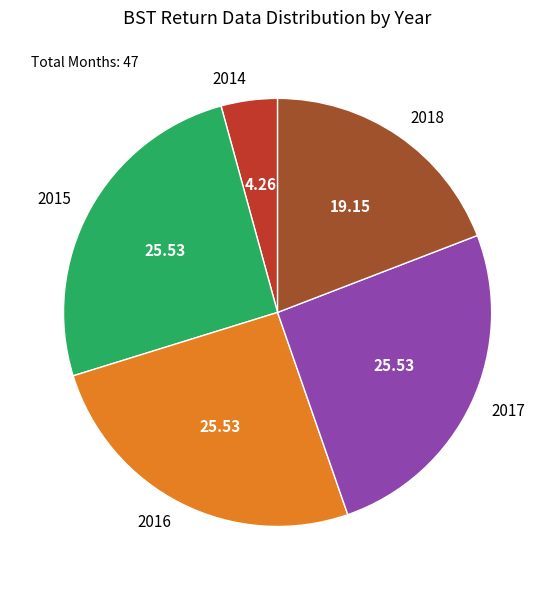

Do 2014 and 2018 together represent more than half of the pie?

No